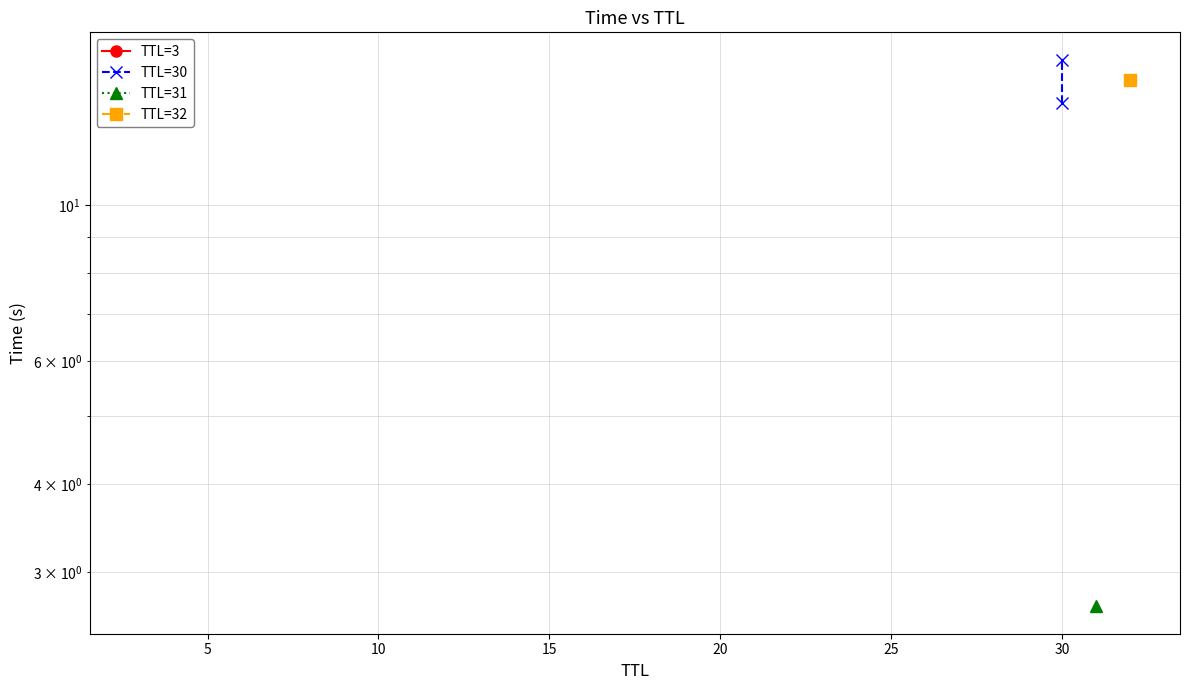

At which label does TTL=3 first exceed 15?

5